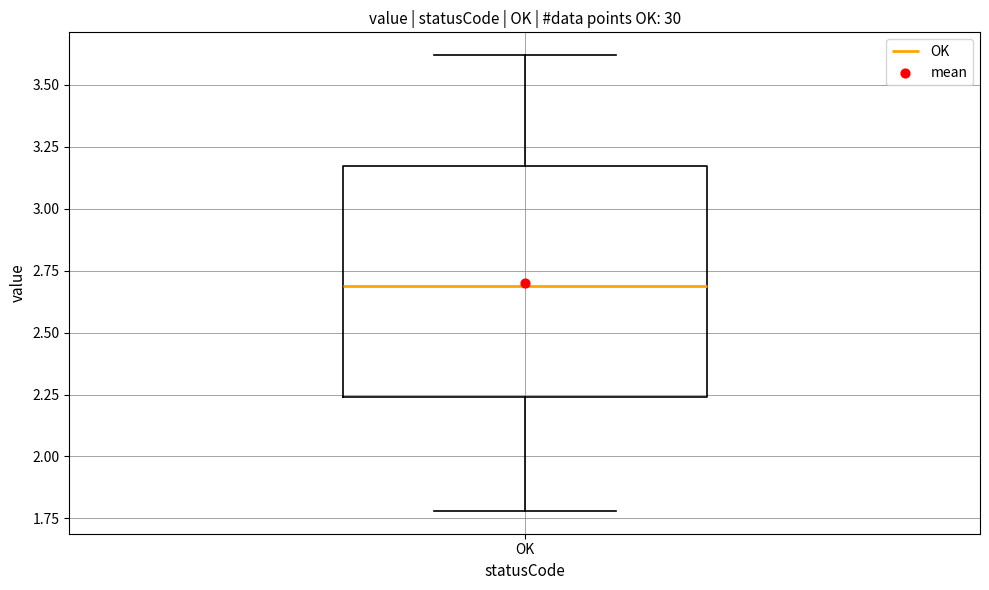

Where does the upper whisker of the box for OK end on the y-axis? The values are not printed on the chart, so give them approximately, as read against the axis.

3.60